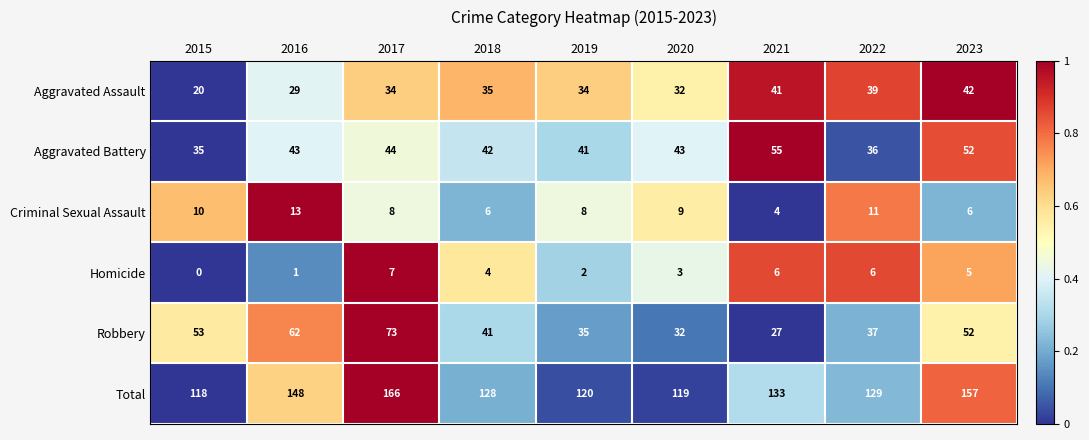

Rank the series by their maximum value, from lowest to highest.

Homicide, Criminal Sexual Assault, Aggravated Assault, Aggravated Battery, Robbery, Total